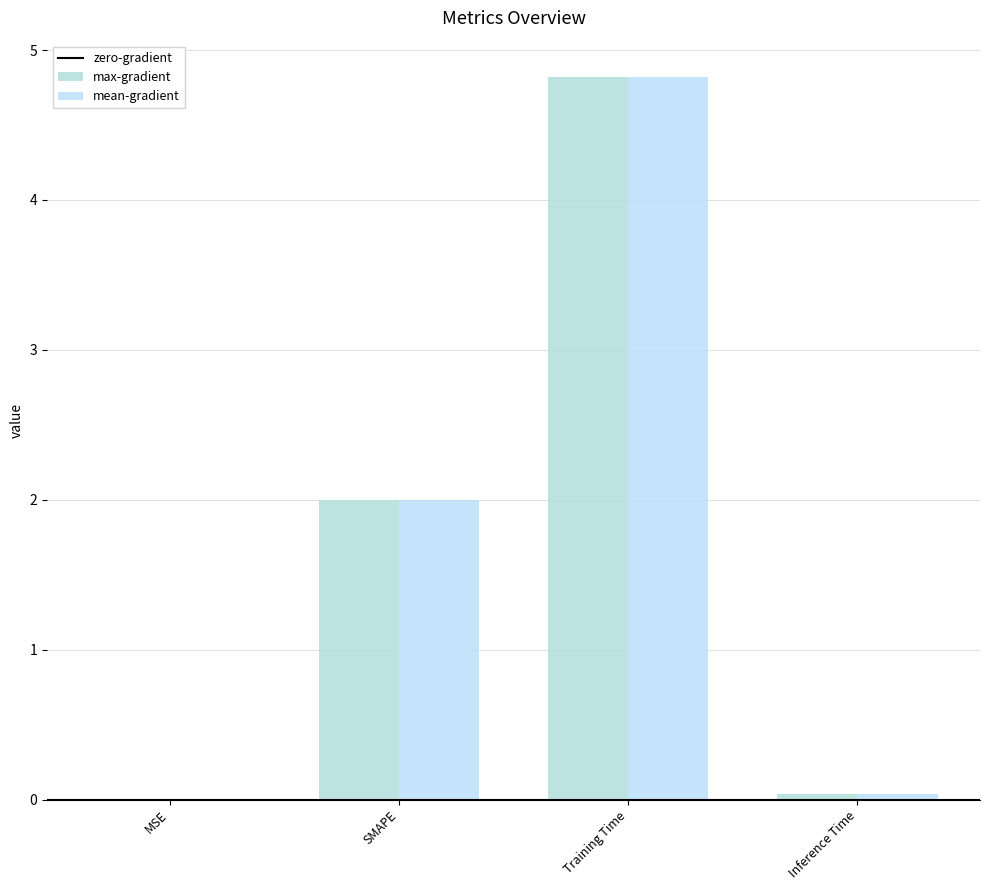

Does the chart contain stacked bars?

No